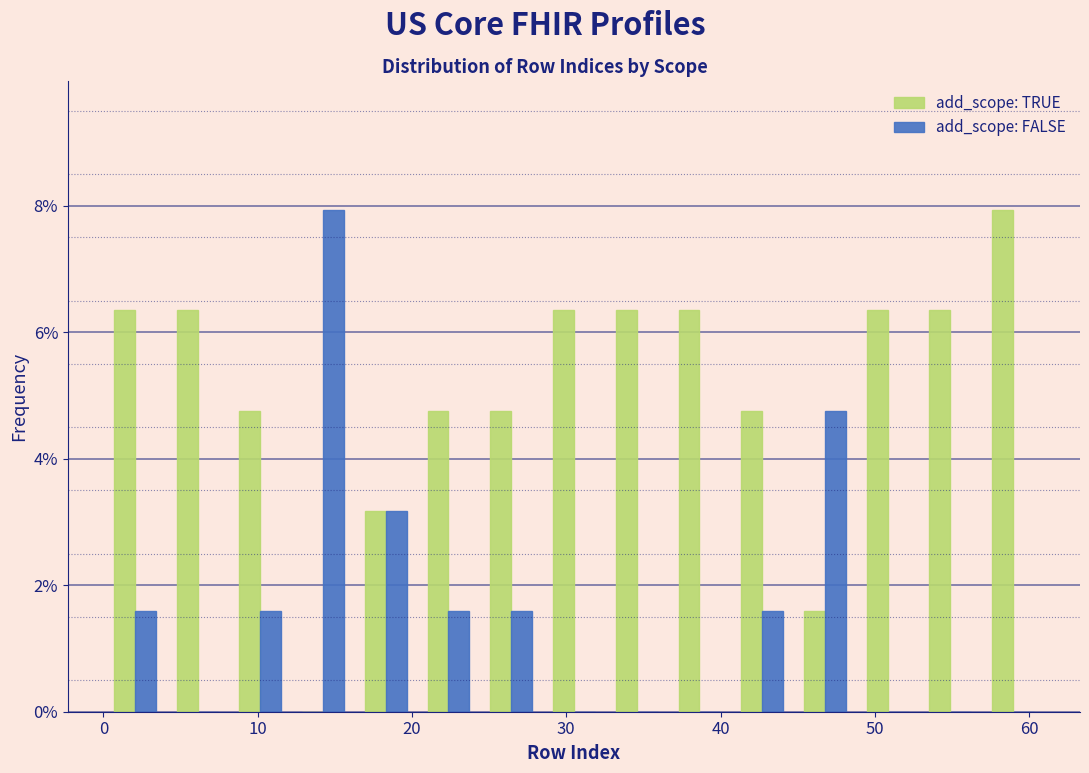

Reading left to right, transcribe this chart: for each range on the x-axis, give the height of each series' bar. Neither the bar edges nor the heights are printed on the chart, so give them approximately, as read against the axes.

0 to 4: add_scope: TRUE=6.4	add_scope: FALSE=1.6
4 to 8: add_scope: TRUE=6.4	add_scope: FALSE=0
8 to 12: add_scope: TRUE=4.8	add_scope: FALSE=1.6
12 to 16: add_scope: TRUE=0	add_scope: FALSE=8.0
16 to 20: add_scope: TRUE=3.2	add_scope: FALSE=3.2
20 to 24: add_scope: TRUE=4.8	add_scope: FALSE=1.6
24 to 28: add_scope: TRUE=4.8	add_scope: FALSE=1.6
28 to 33: add_scope: TRUE=6.4	add_scope: FALSE=0
33 to 37: add_scope: TRUE=6.4	add_scope: FALSE=0
37 to 41: add_scope: TRUE=6.4	add_scope: FALSE=0
41 to 45: add_scope: TRUE=4.8	add_scope: FALSE=1.6
45 to 49: add_scope: TRUE=1.6	add_scope: FALSE=4.8
49 to 53: add_scope: TRUE=6.4	add_scope: FALSE=0
53 to 57: add_scope: TRUE=6.4	add_scope: FALSE=0
57 to 61: add_scope: TRUE=8.0	add_scope: FALSE=0